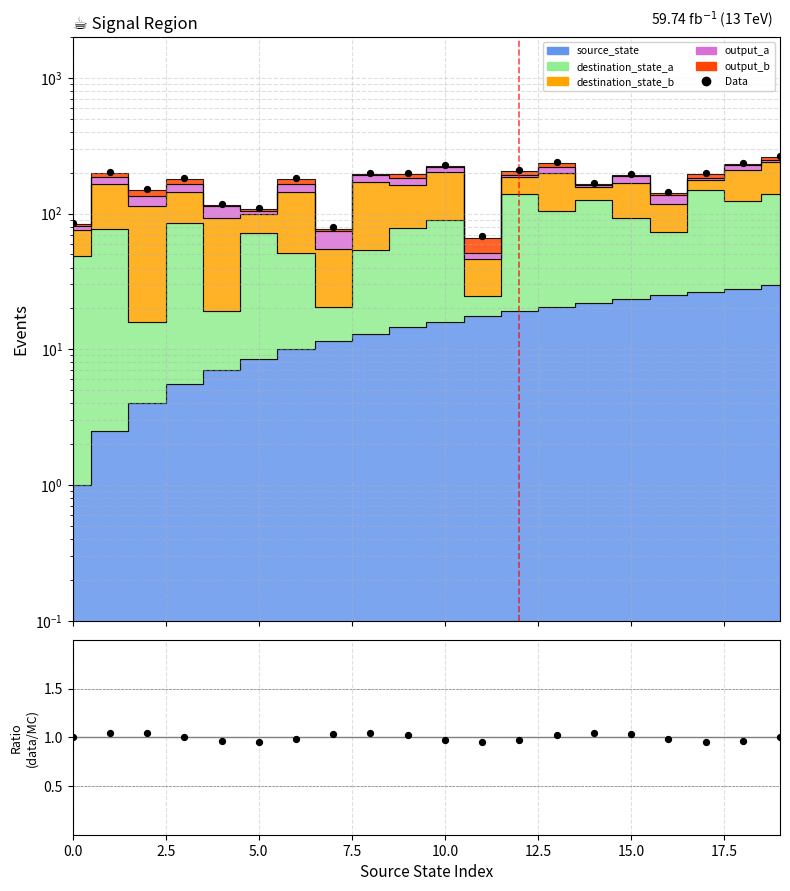

Which series contains the lowest Y value?

ratio